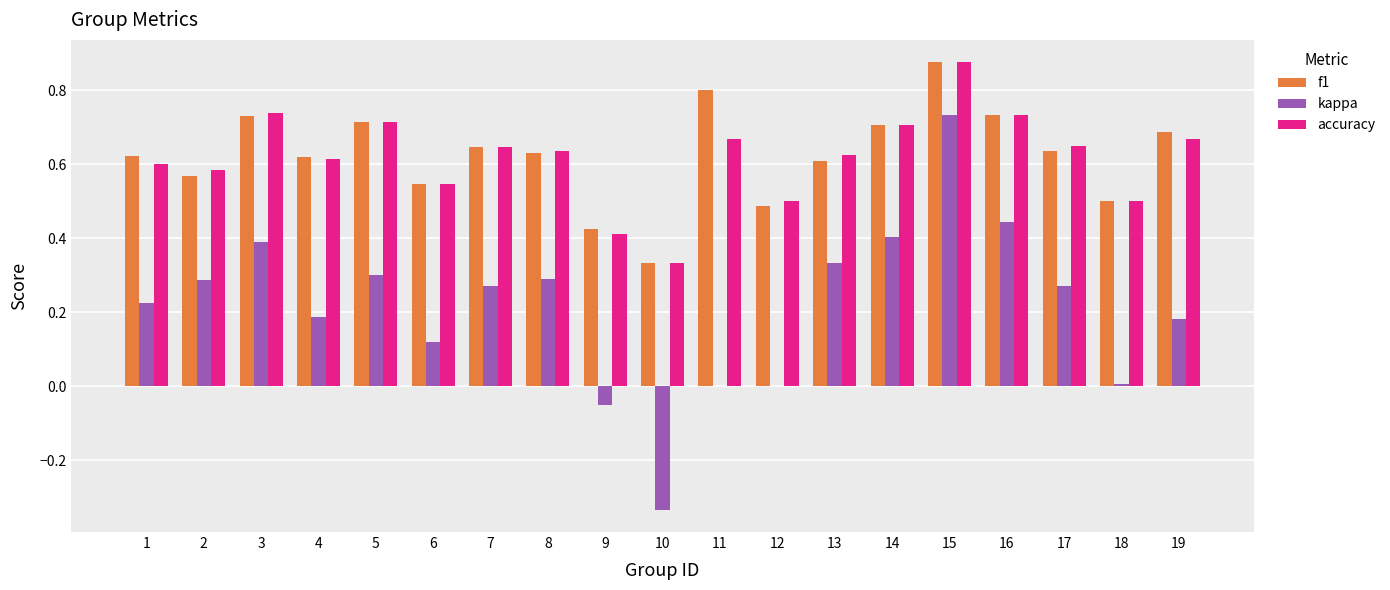

What is the total value across all series at 13?

1.6